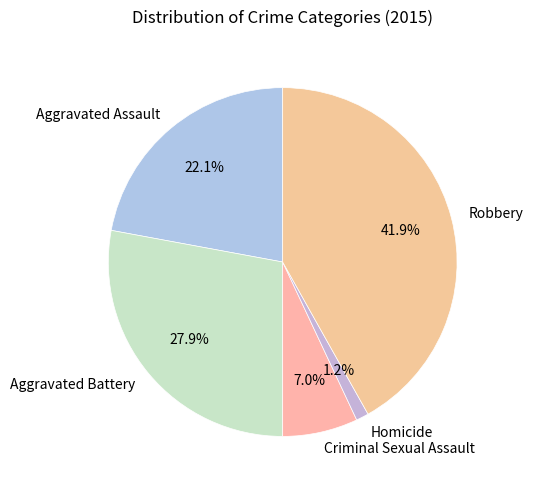

What is the largest slice in the pie chart?

Robbery